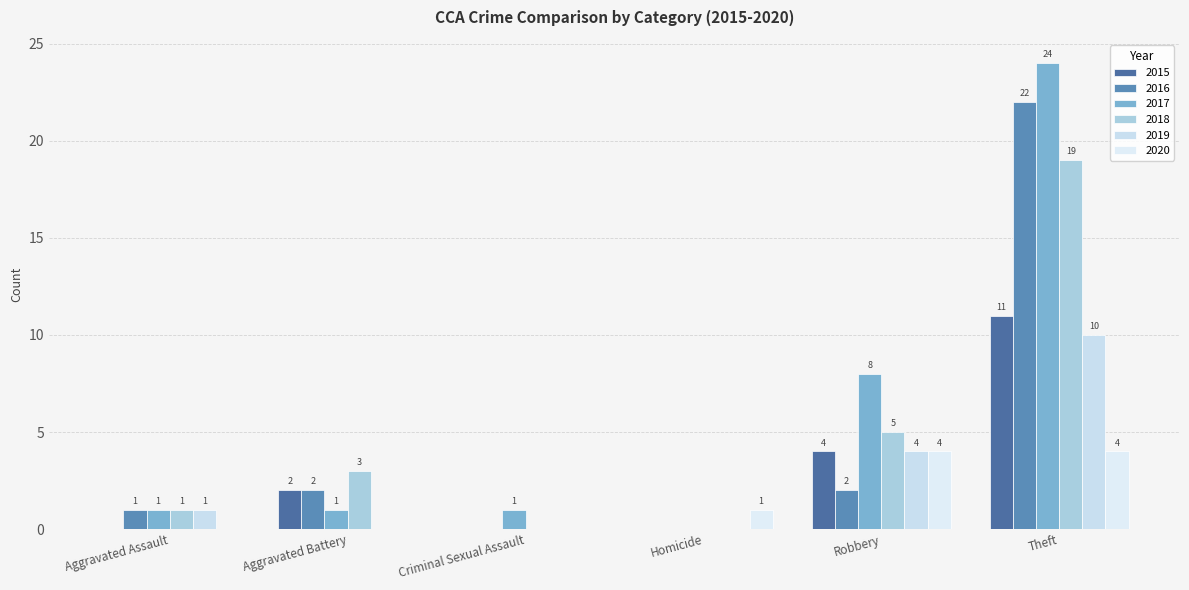

Between Criminal Sexual Assault and Homicide, which series saw the biggest shift?

2017